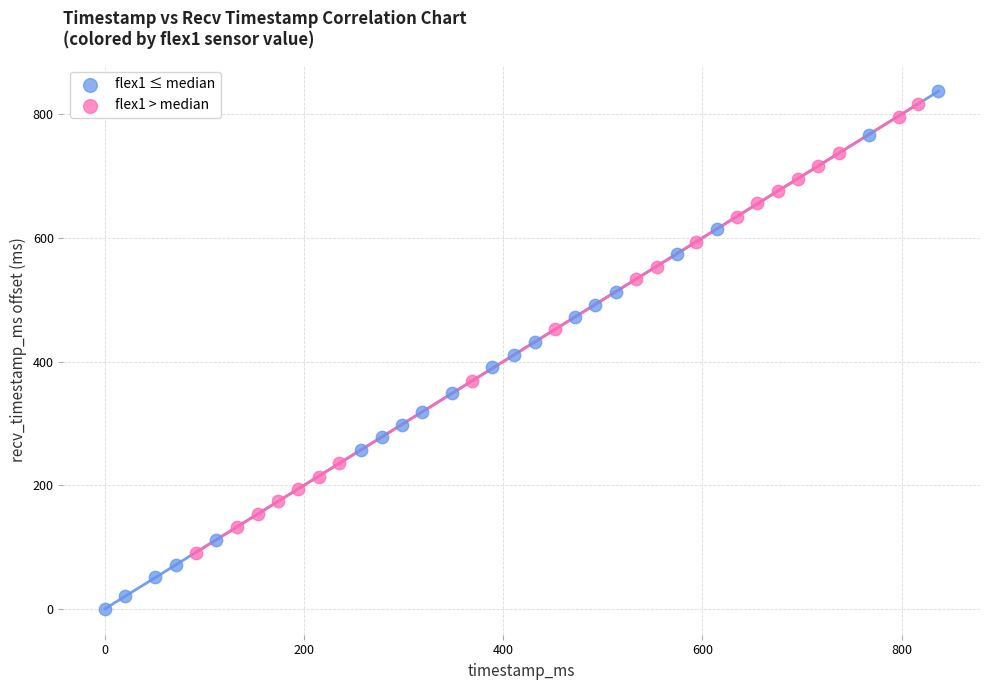

Which series has the widest spread of Y values?

flex1 ≤ median